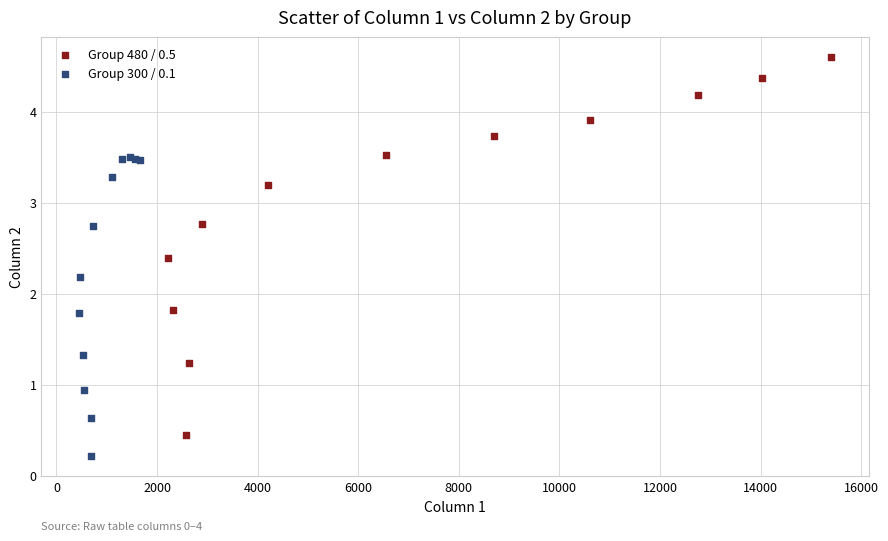

Which series has the widest spread of Y values?

Group 480 / 0.5